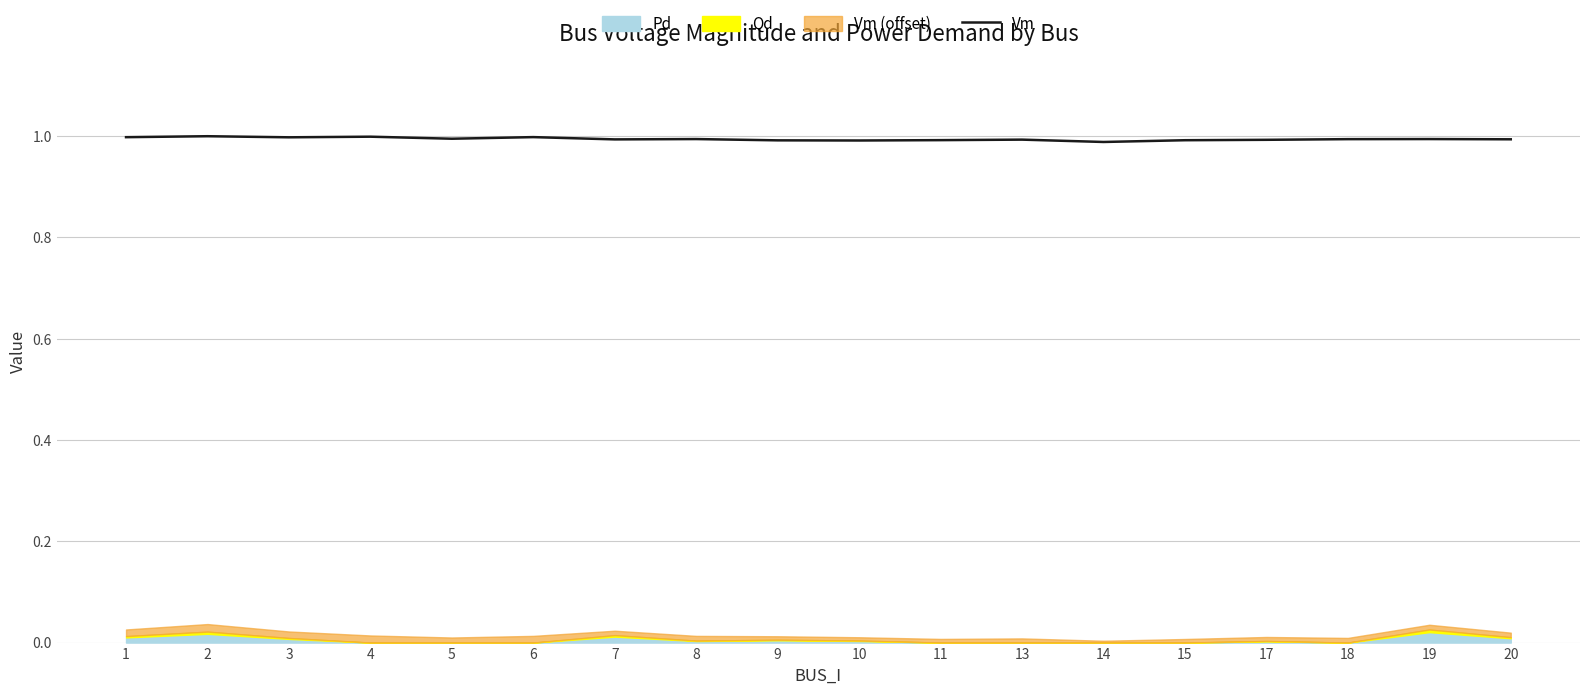

How many interior local peaks (higher than both neighbors) does the data have?

6